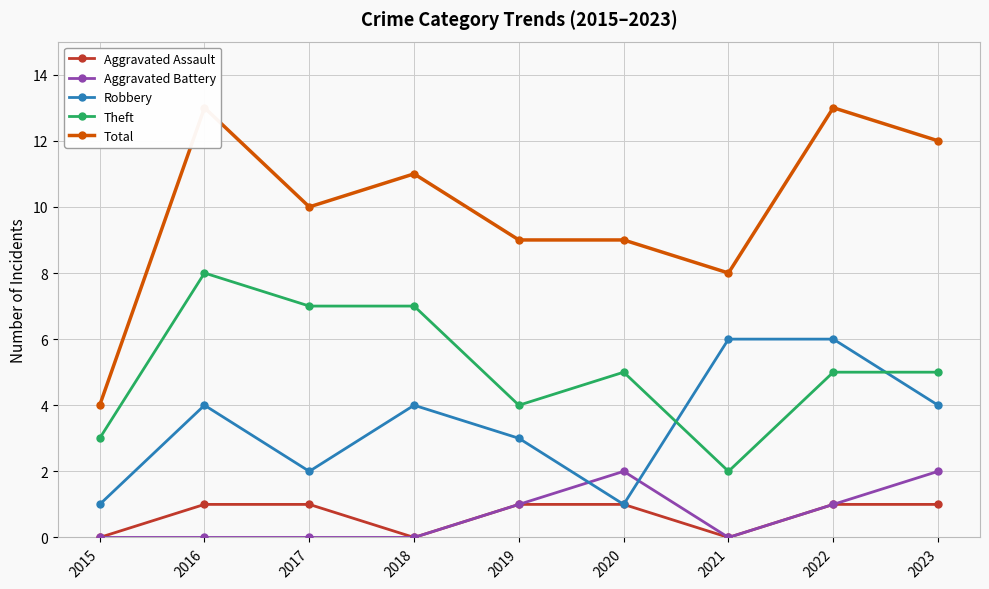

Does the chart have visible grid lines?

Yes